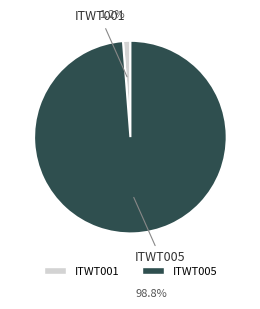

What is the largest slice in the pie chart?

ITWT005